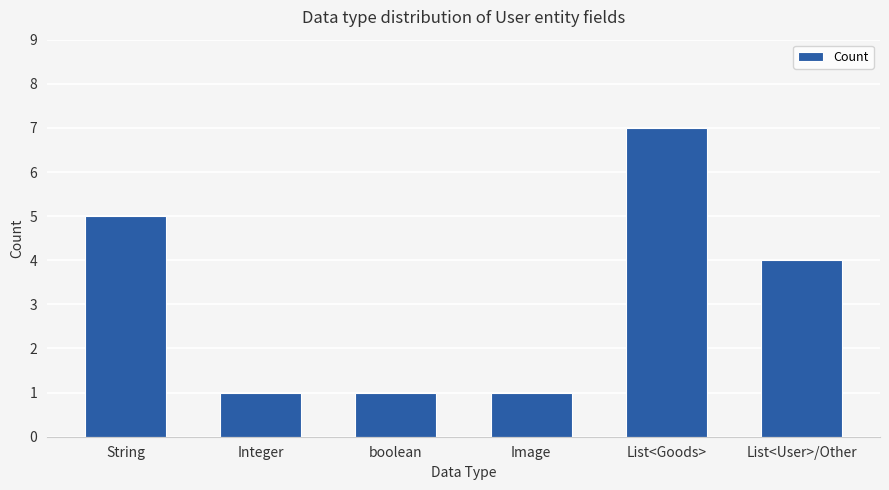

What is the difference between the maximum and minimum values?

6